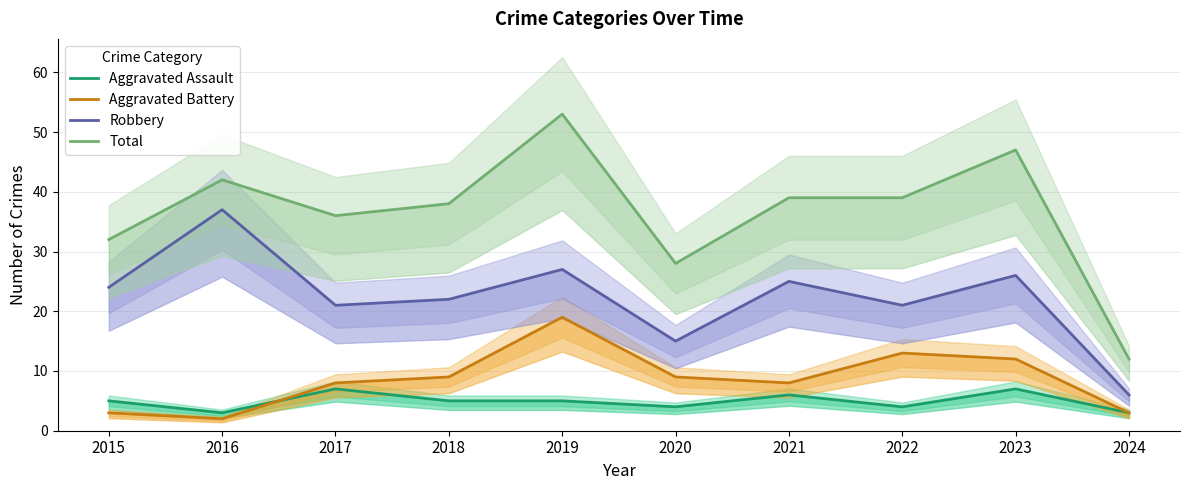

Reading left to right, what are all the values shown in this chart?

Aggravated Assault: 2015=5	2016=3	2017=7	2018=5	2019=5	2020=4	2021=6	2022=4	2023=7	2024=3
Aggravated Battery: 2015=3	2016=2	2017=8	2018=9	2019=19	2020=9	2021=8	2022=13	2023=12	2024=3
Robbery: 2015=24	2016=37	2017=21	2018=22	2019=27	2020=15	2021=25	2022=21	2023=26	2024=6
Total: 2015=32	2016=42	2017=36	2018=38	2019=53	2020=28	2021=39	2022=39	2023=47	2024=12